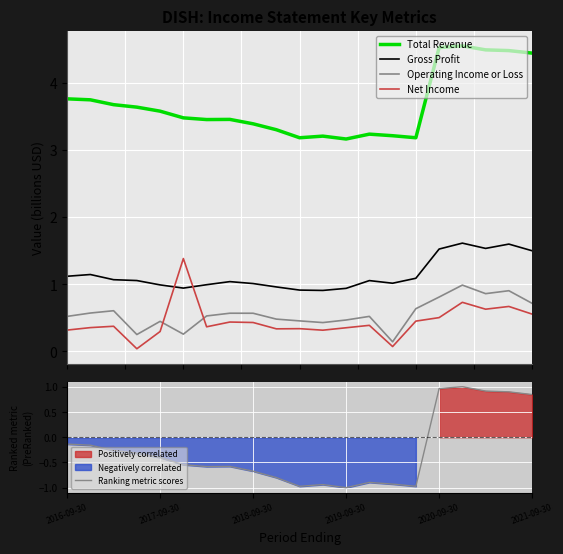

The Total Revenue series shows 3.3 at 9. True or false?

True